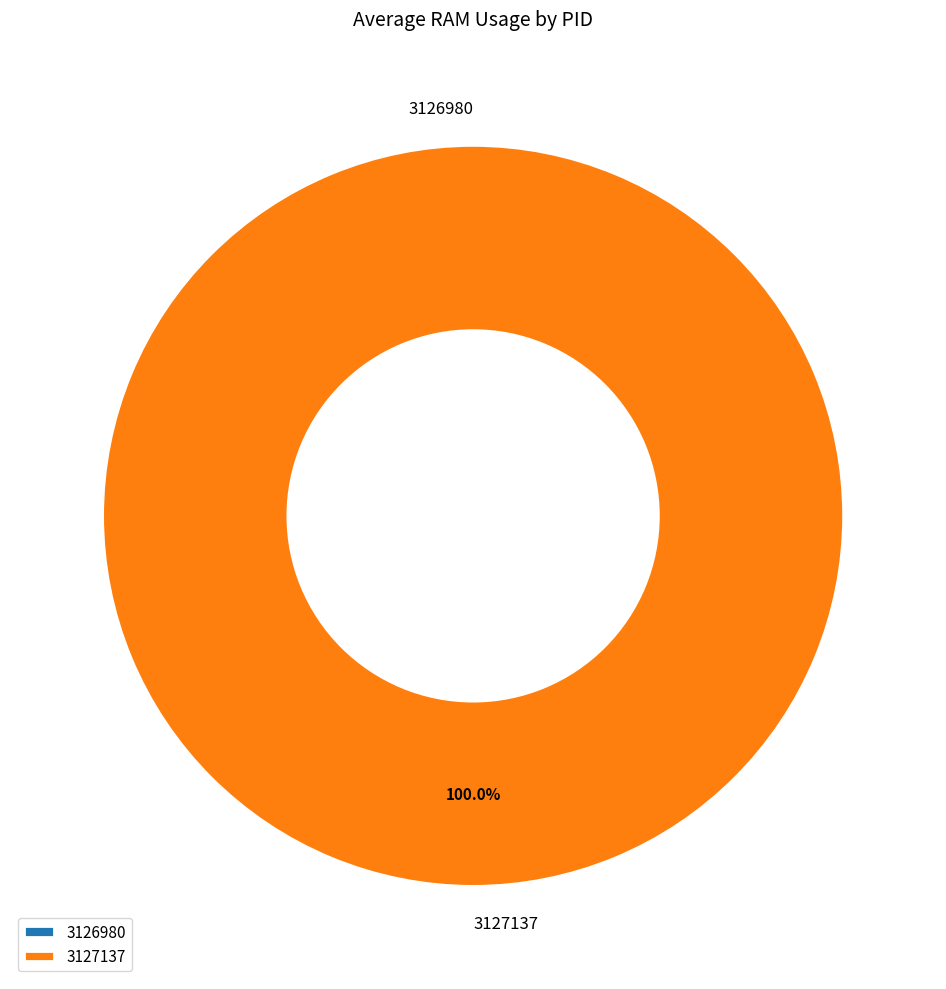

Does any single category account for the majority?

Yes